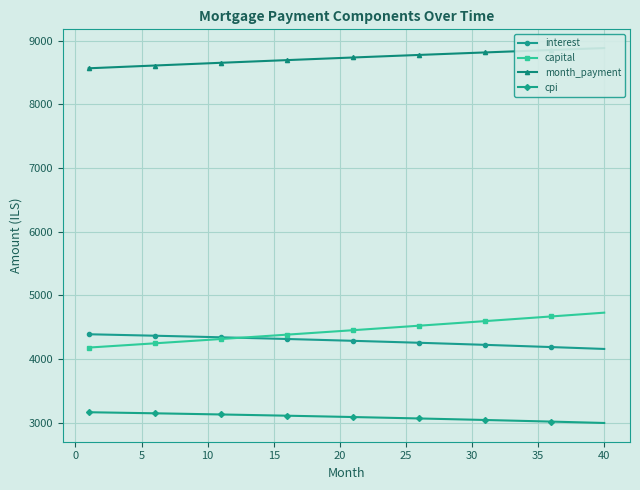

What is the maximum value for capital?

4728.4